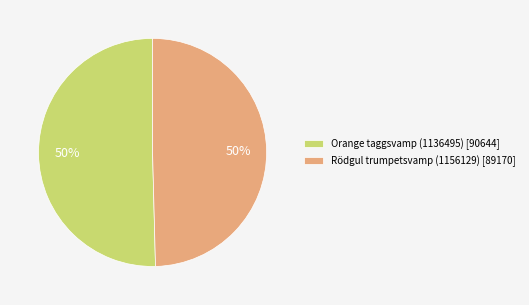

To the nearest percent, what is the combined percentage of Rödgul trumpetsvamp (1156129) [89170] and Orange taggsvamp (1136495) [90644]?

100%